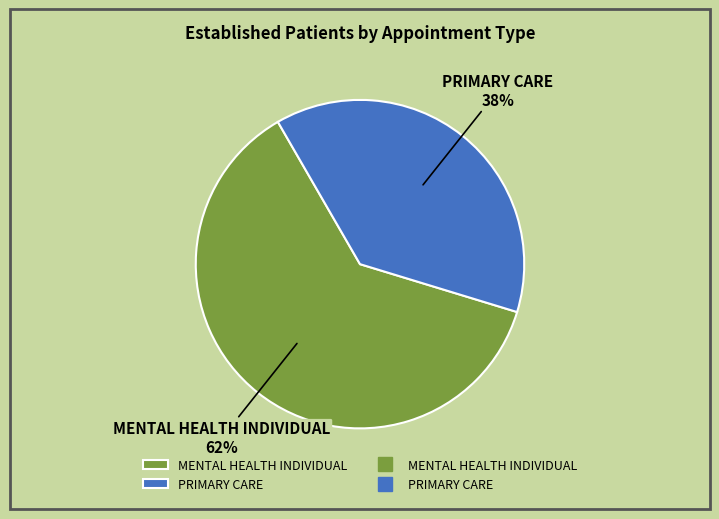

To the nearest percent, what is the difference between the PRIMARY CARE and MENTAL HEALTH INDIVIDUAL slice percentages?

24%